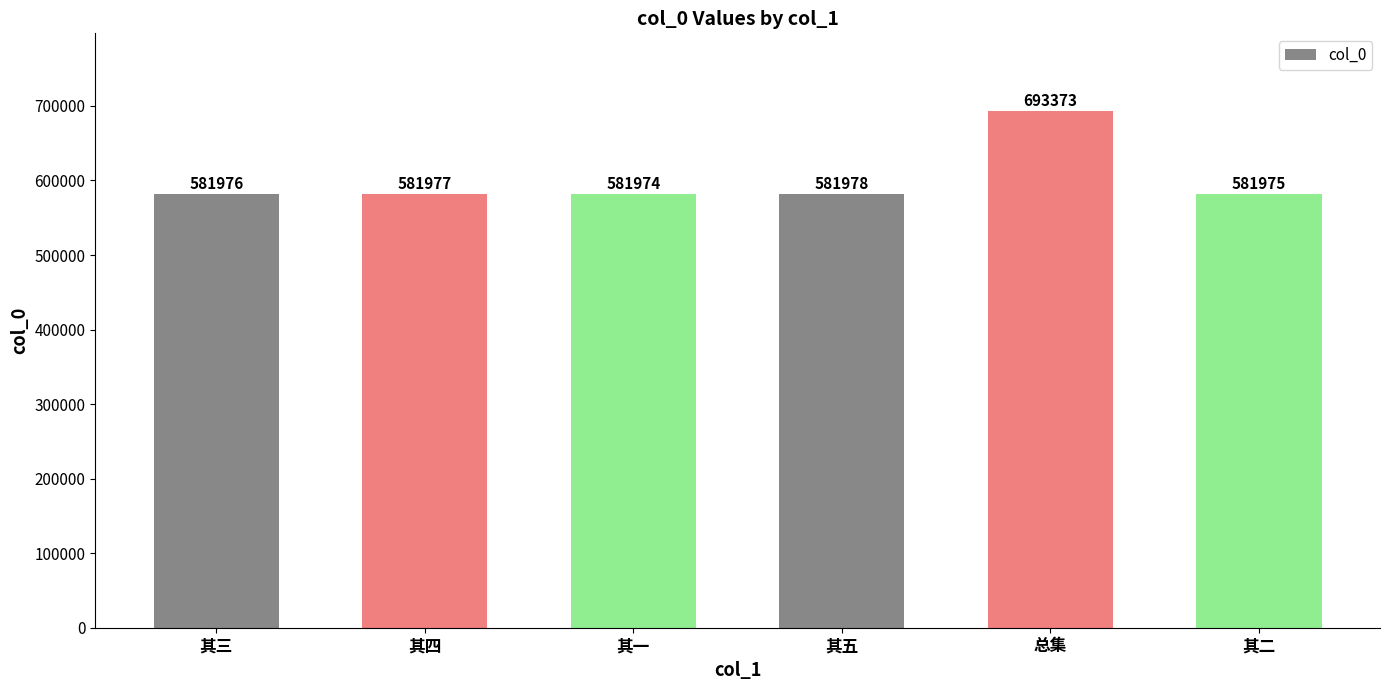

What is the label of the 5th bar from the right?

其四